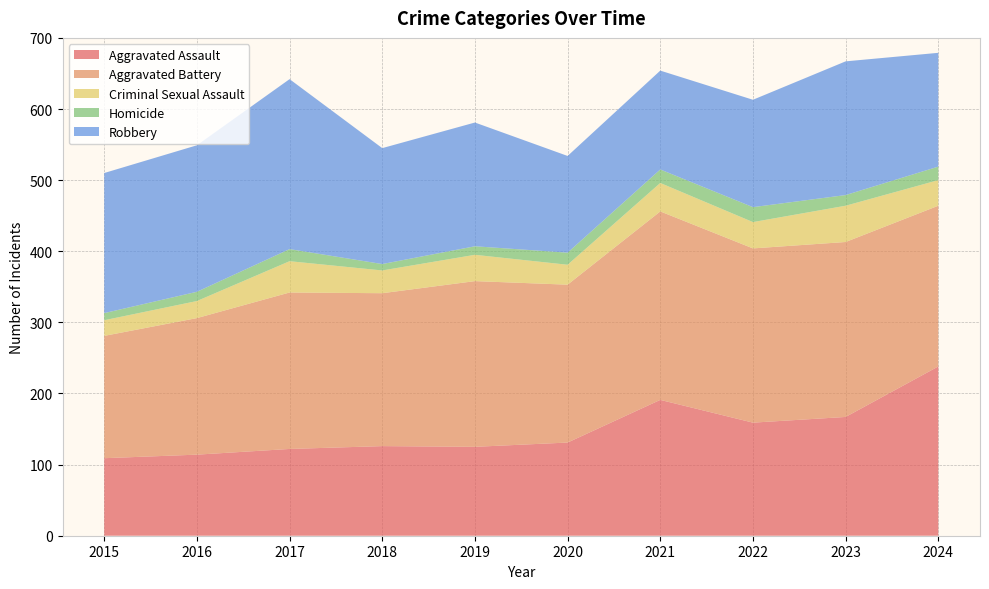

Reading right to left, transcribe all the data shown in this chart.

Aggravated Assault: 238	167	159	191	131	125	126	122	114	109
Aggravated Battery: 226	246	245	265	222	233	215	220	192	172
Criminal Sexual Assault: 36	51	37	40	28	37	32	44	24	22
Homicide: 19	15	21	19	17	12	9	17	13	10
Robbery: 160	188	151	139	136	174	163	239	206	197